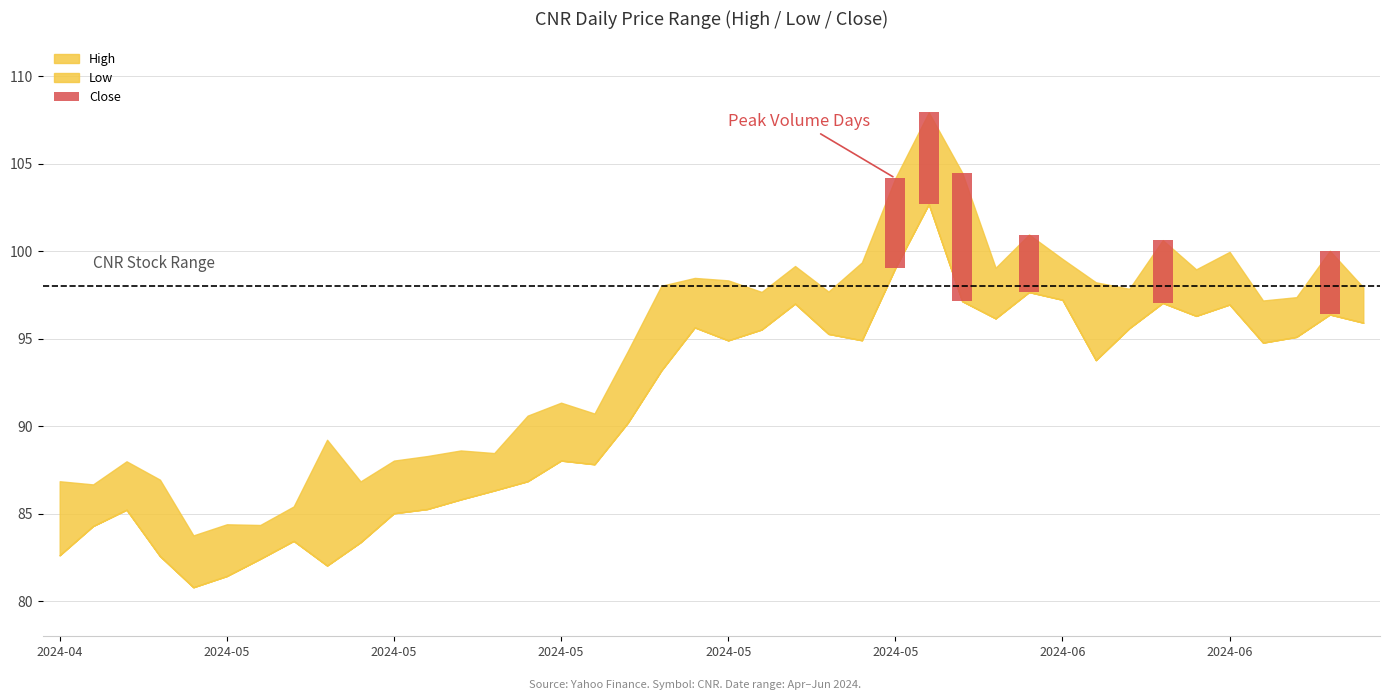

Between 2024-05 and 2024-05, which is larger?

2024-05